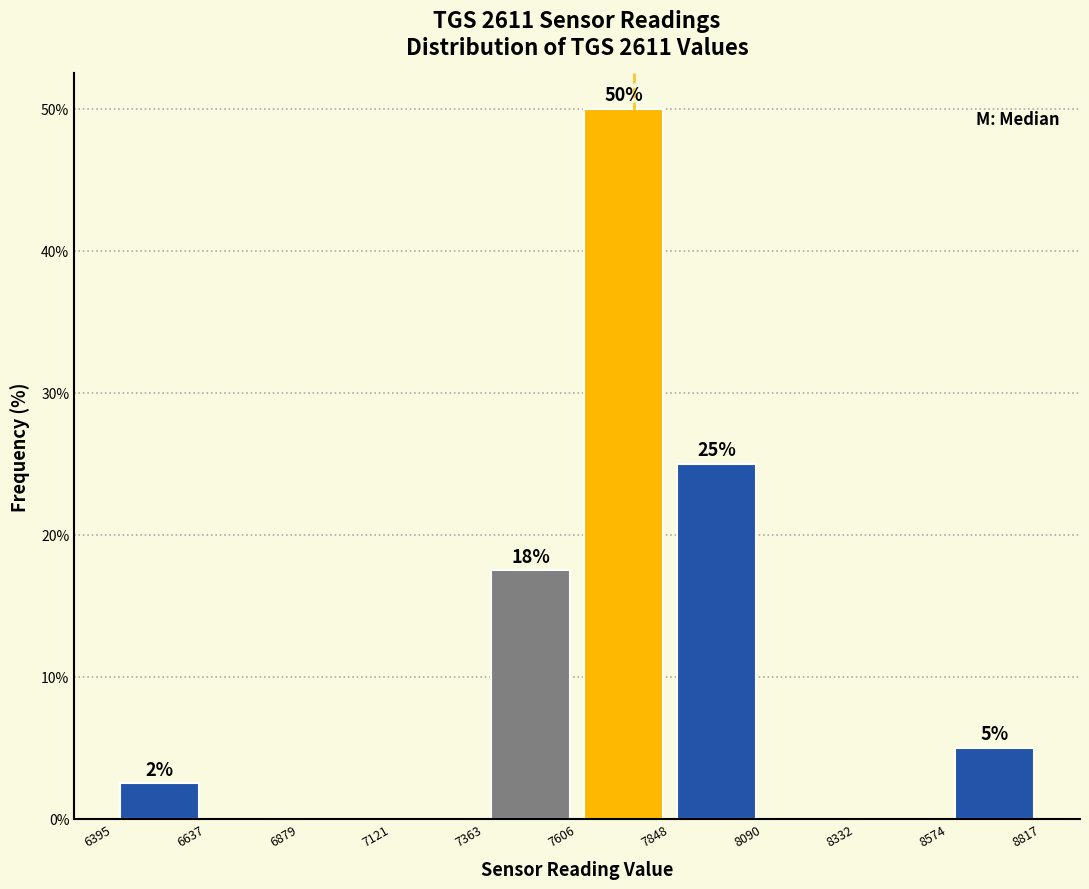

Which range on the x-axis has the tallest bar?

7606 to 7848